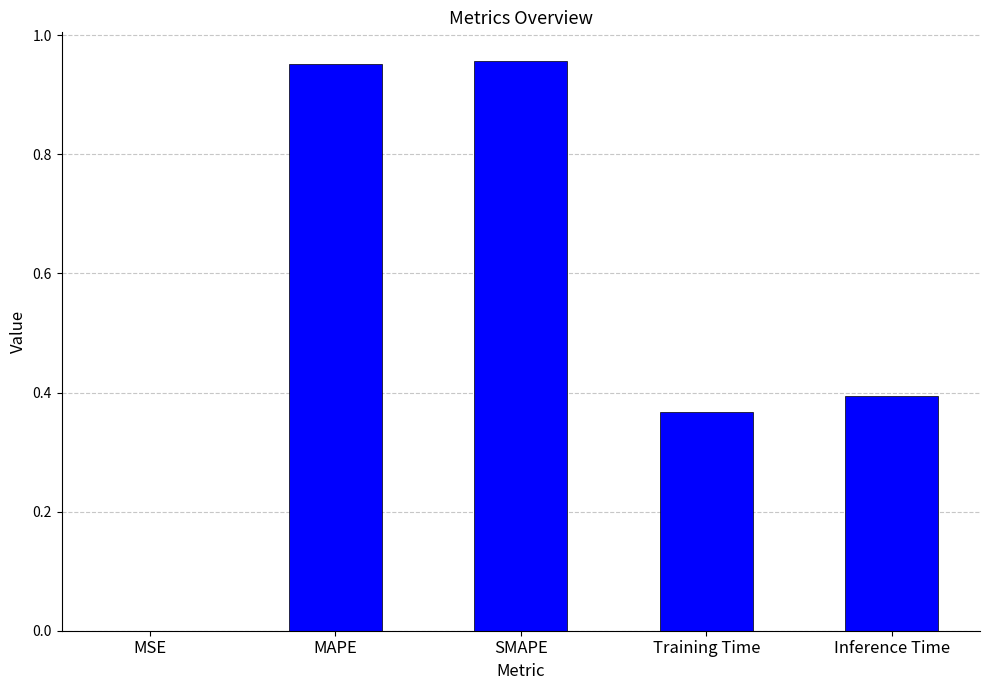

What is the change in value from MSE to Training Time?

+0.4